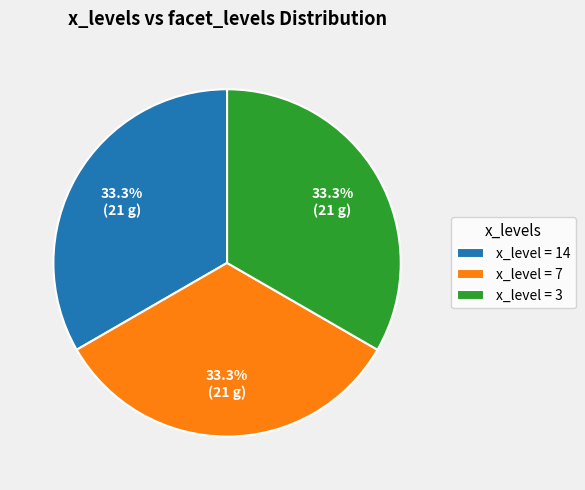

What is the total percentage of x_level = 3 and x_level = 7?

66.7%